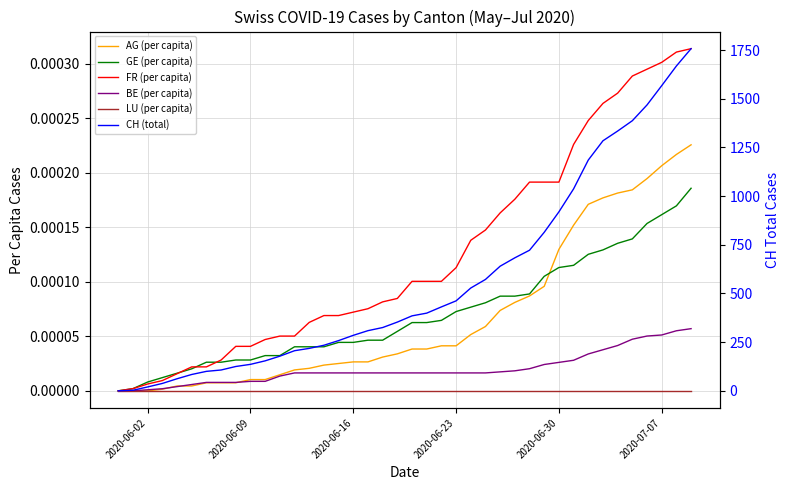

True or false: LU (per capita) has more than 0 interior local peaks.

False